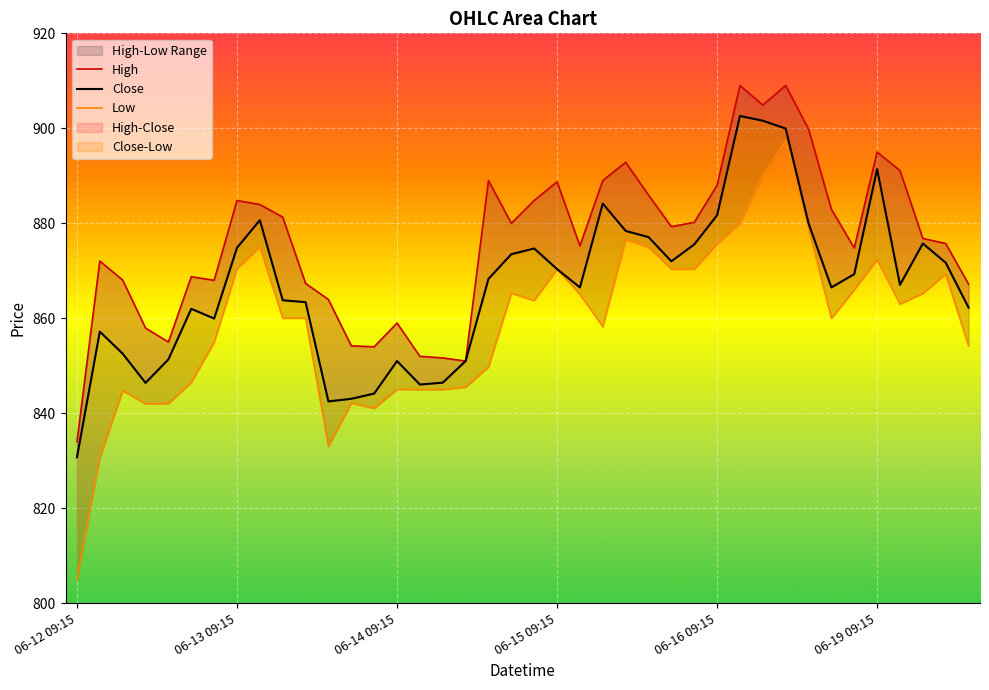

Rank the series by their maximum value, from highest to lowest.

High, Close, Low